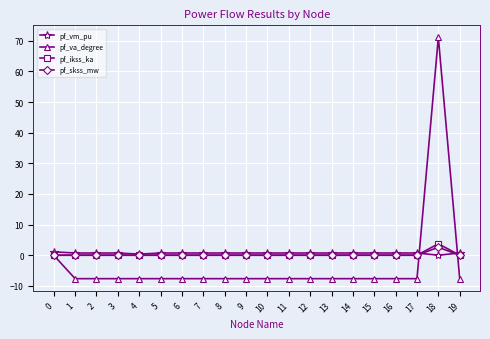

What is the value of the pf_va_degree point at the 19th from the left?

71.1